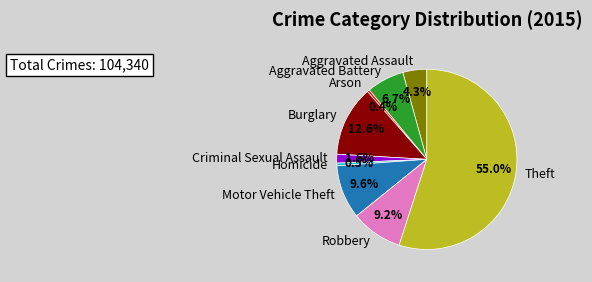

Does Aggravated Assault account for over 50% of the chart?

No